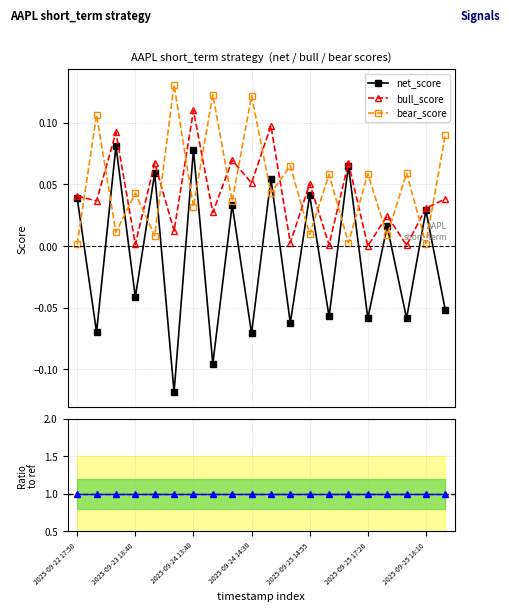

Which label corresponds to the largest value in the chart?

2025-09-22 17:50